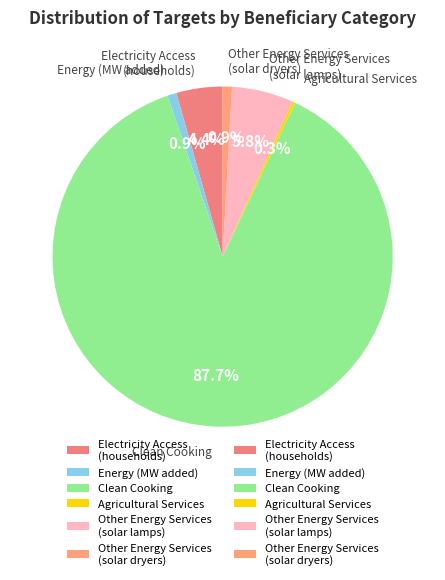

Approximately how many times larger is the value at Clean Cooking compared to Agricultural Services?

300.0